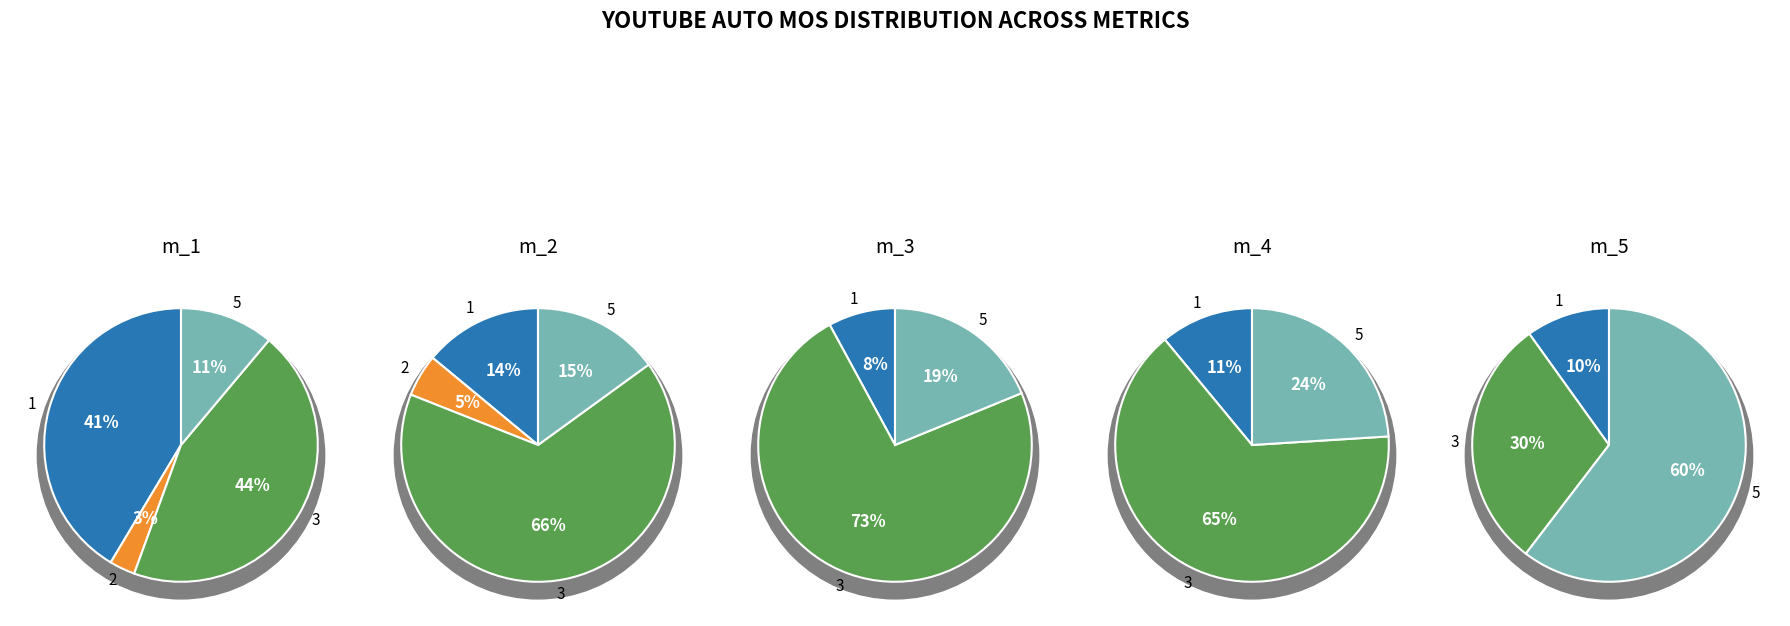

Which slice is the largest?

3